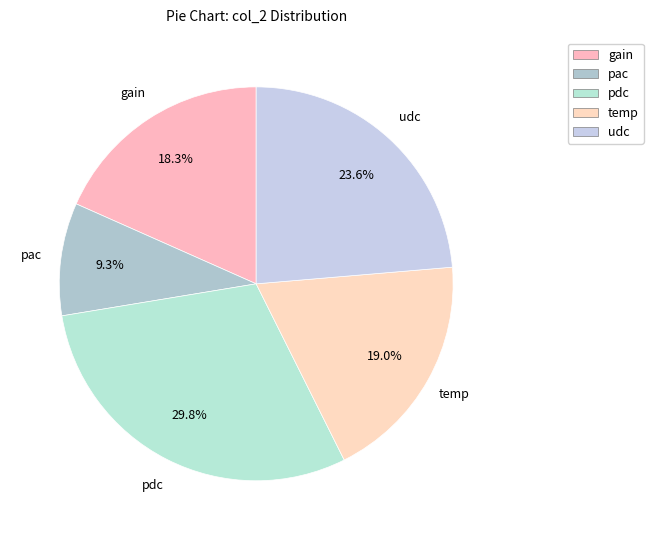

Is there a majority slice in this chart?

No